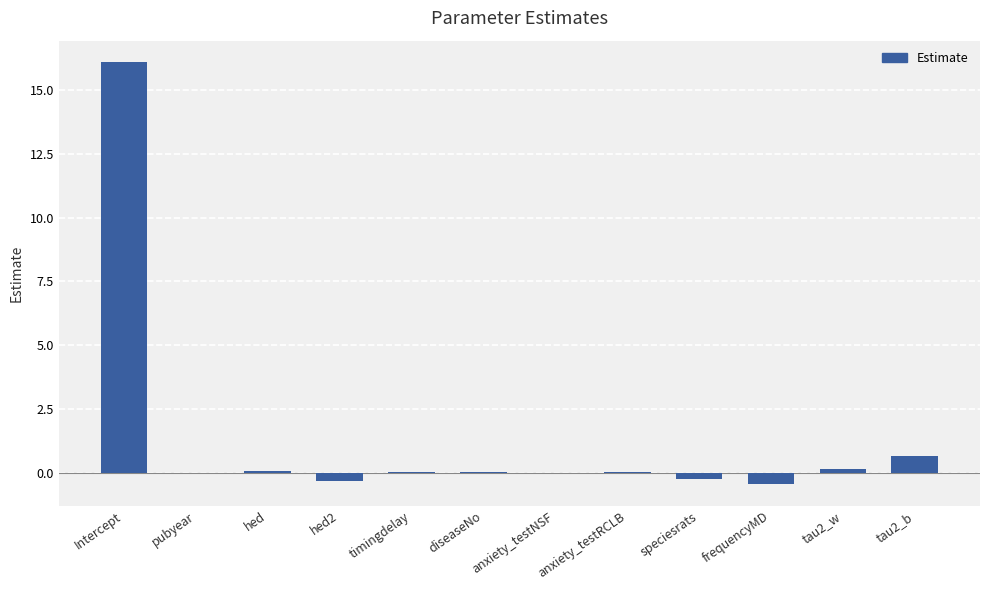

Is it true that the value at Intercept is 16.1?

True